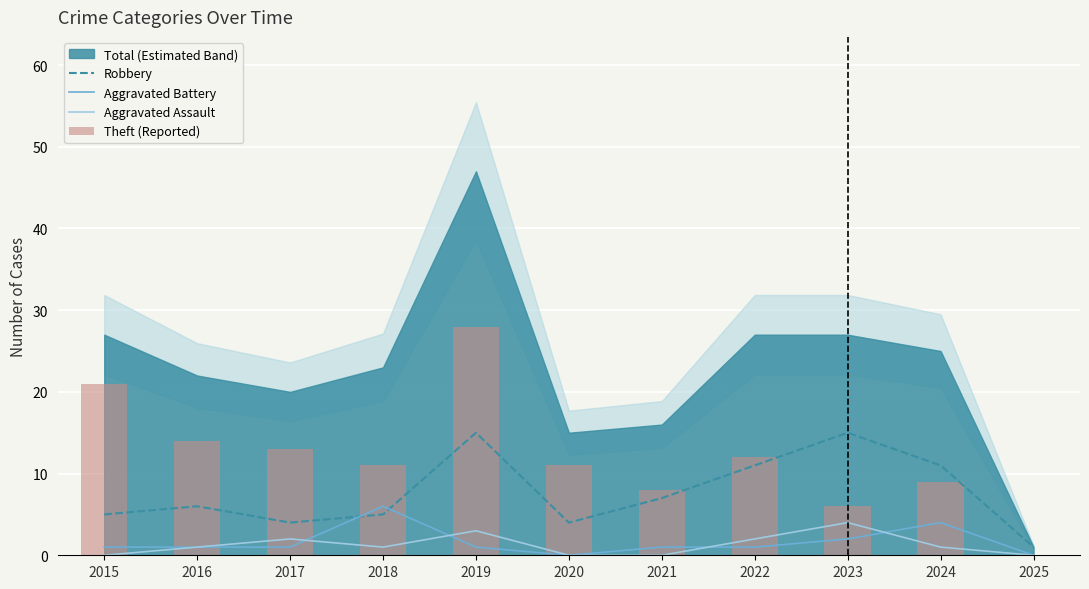

What is the difference between the maximum and second lowest values in the Robbery series?

11